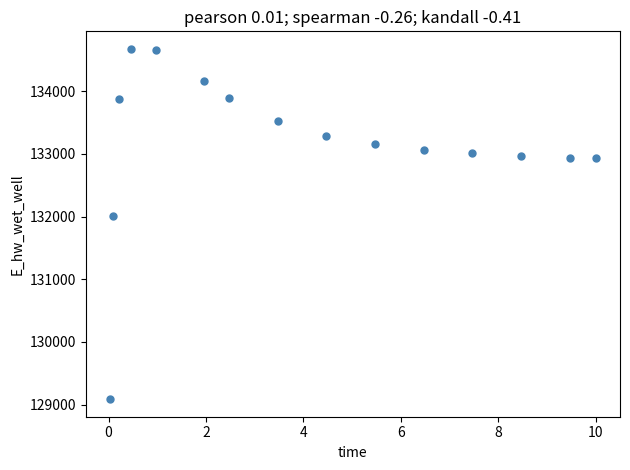

What is the range of X values (max minus min)?

10.0